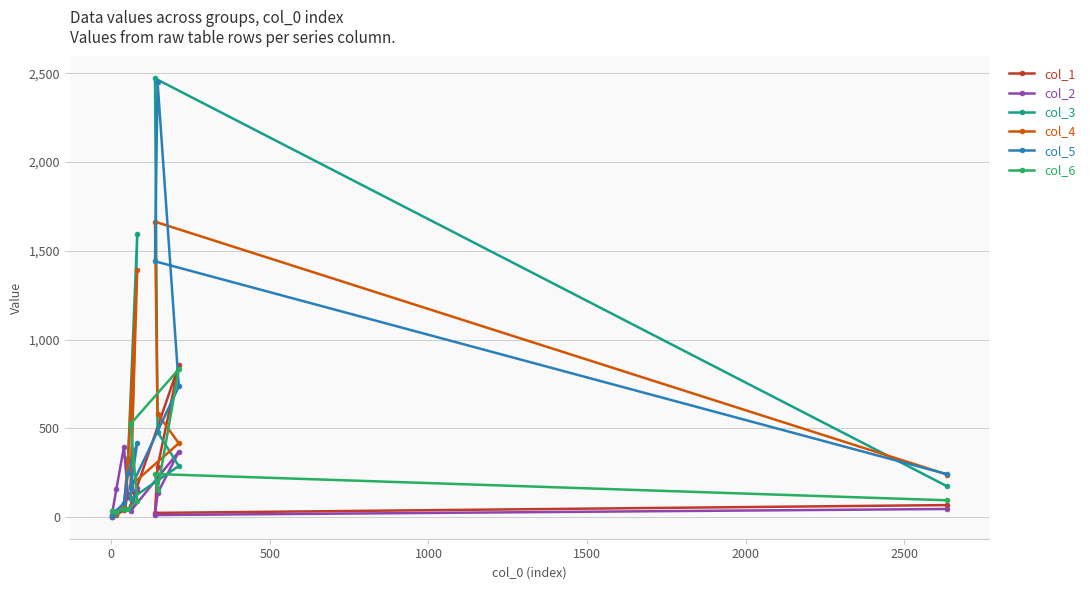

What is the value of the col_5 point at the 7th from the left?

1441